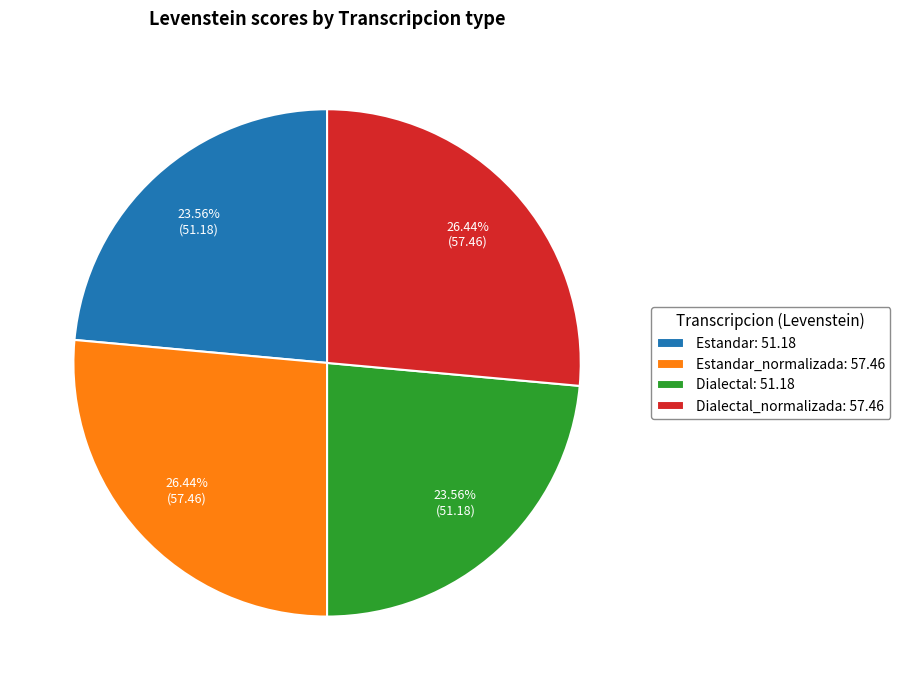

Is the sum of Estandar: 51.18 and Dialectal: 51.18 greater than half?

No